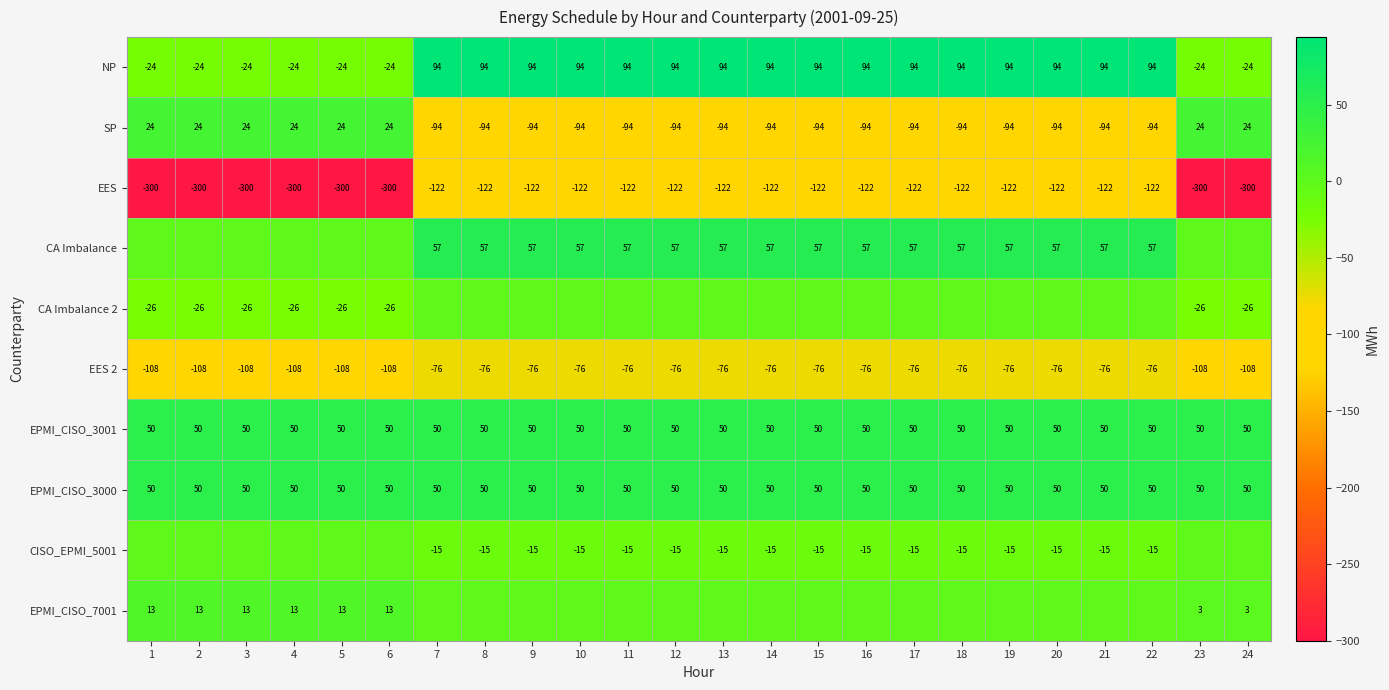

What is the difference between the second highest and second lowest values in the SP series?

118